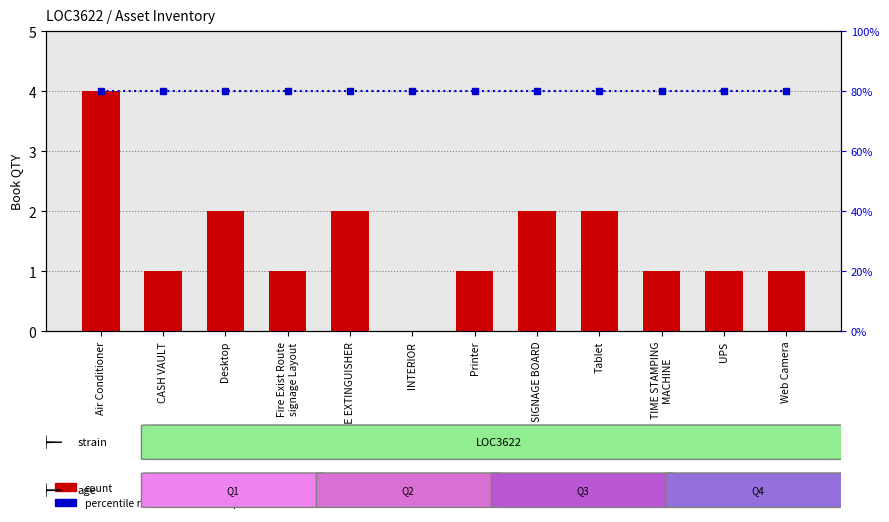

What is the highest value of the count series?

4